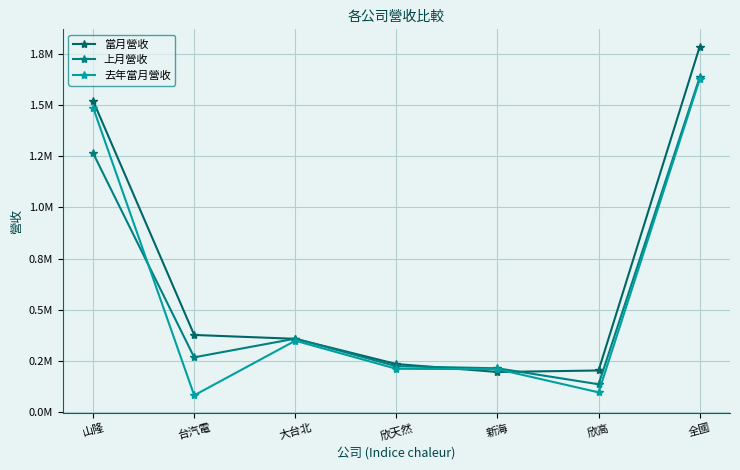

Reading left to right, list all the values displayed in this chart.

當月營收: 1520748	376778	357836	234536	195795	203187	1785016
上月營收: 1264902	267498	358863	223933	213800	135797	1635812
去年當月營收: 1487691	81741	348619	211377	209619	96321	1625572